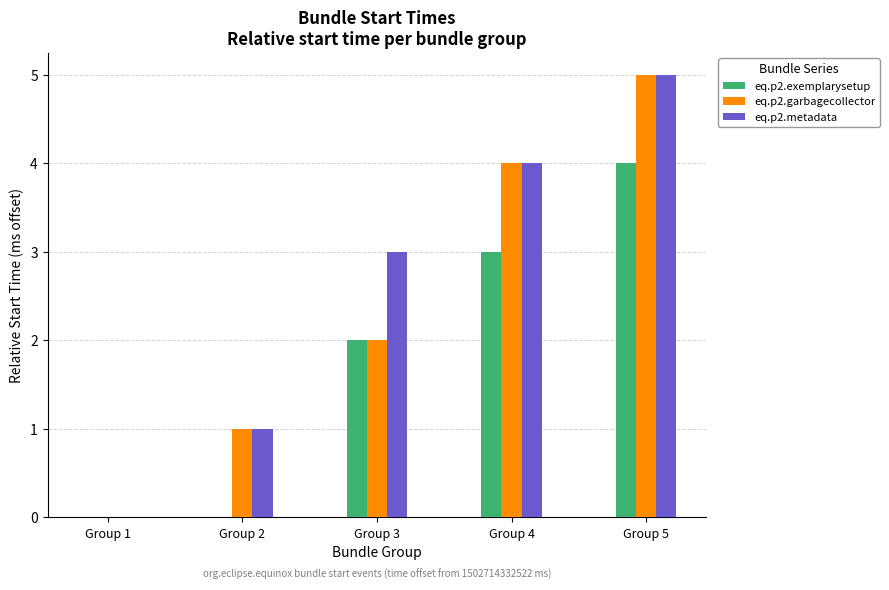

At which category is the sum across all series the highest?

Group 5